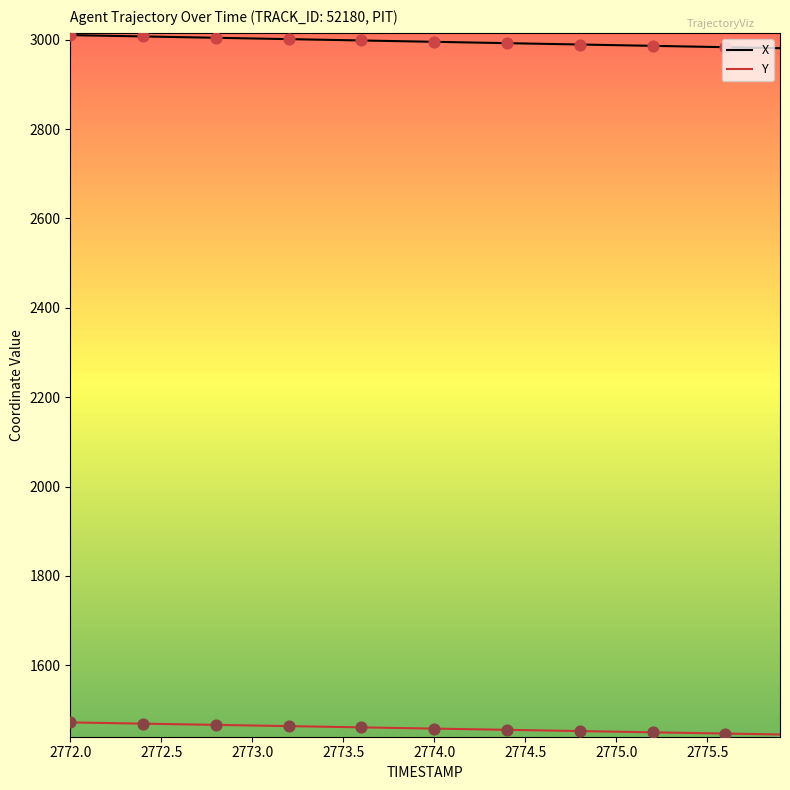

Which series has the largest total across all categories?

X